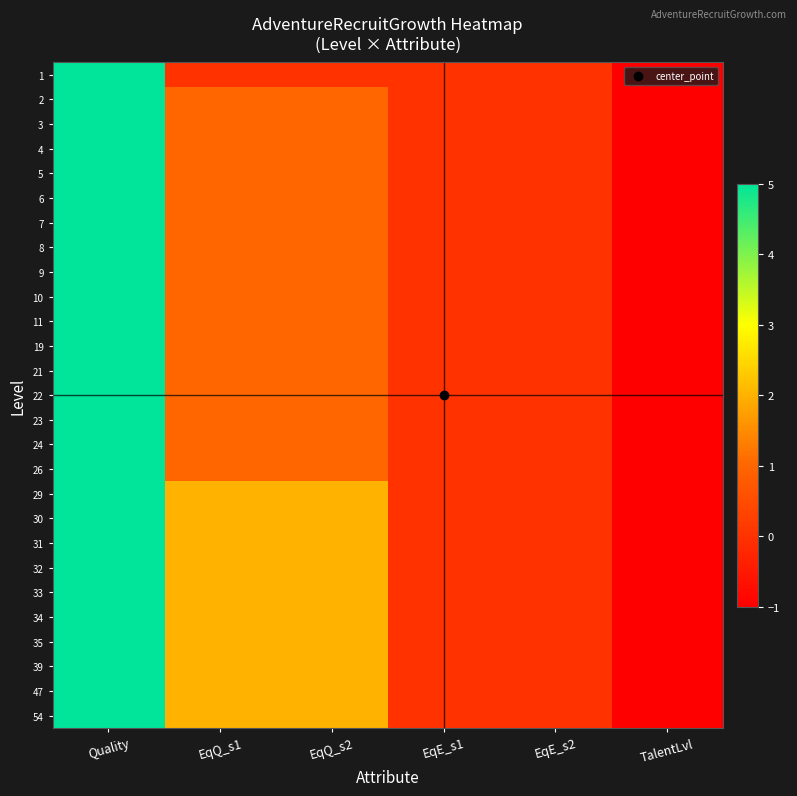

List the series in order of their peak value, lowest first.

1, 2, 3, 4, 5, 6, 7, 8, 9, 10, 11, 19, 21, 22, 23, 24, 26, 29, 30, 31, 32, 33, 34, 35, 39, 47, 54